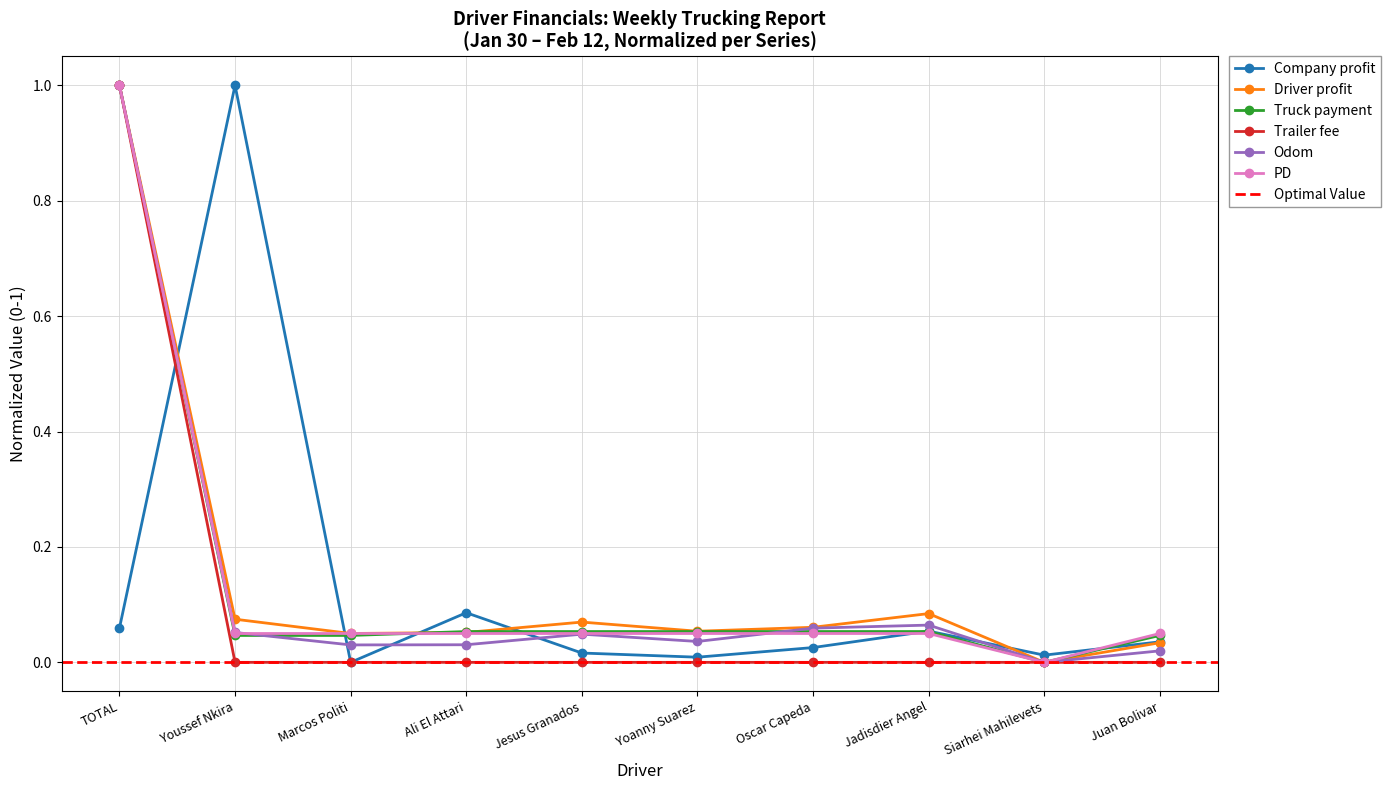

What is the greatest value displayed?

1.0